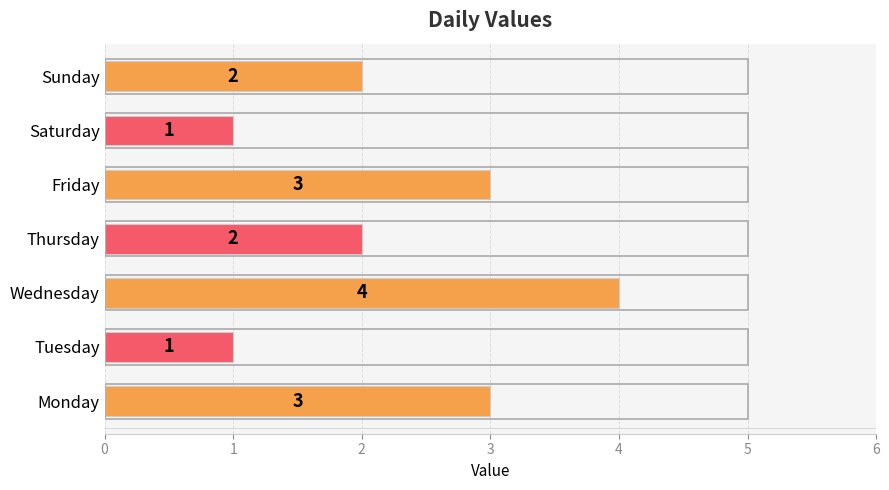

What value does the data have at Friday?

3